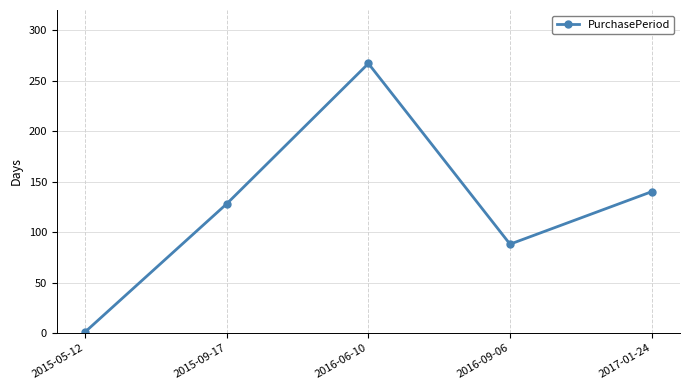

Which category has the lowest value across all series?

2015-05-12